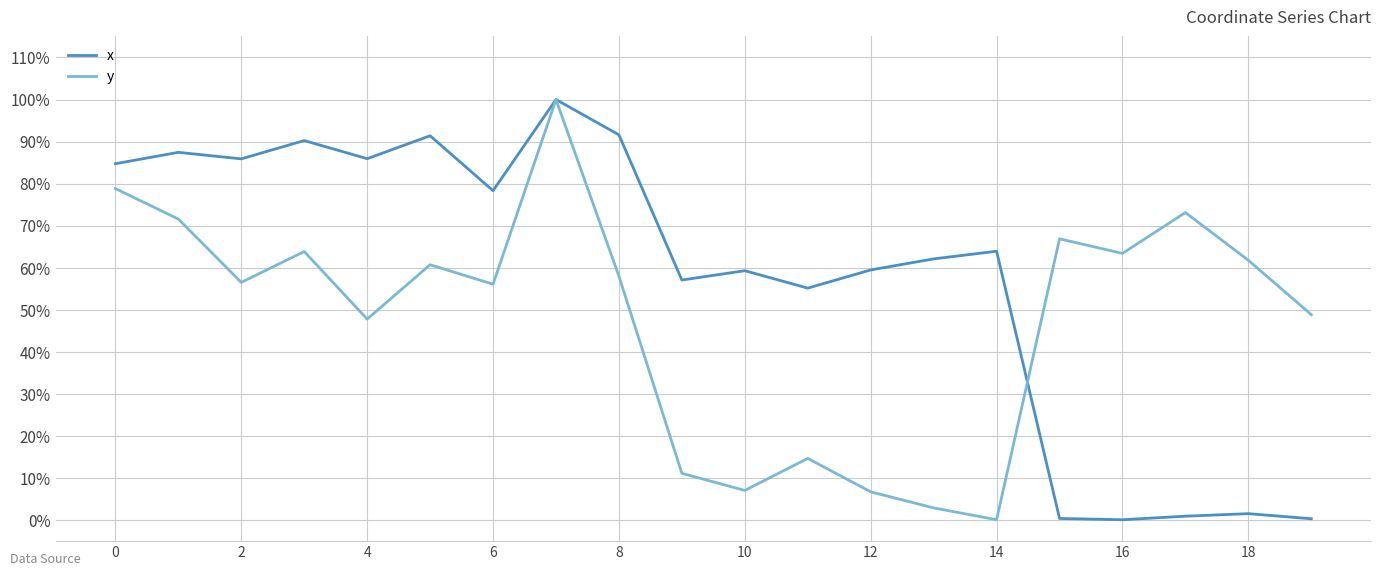

How many interior local valleys does the x series have?

6